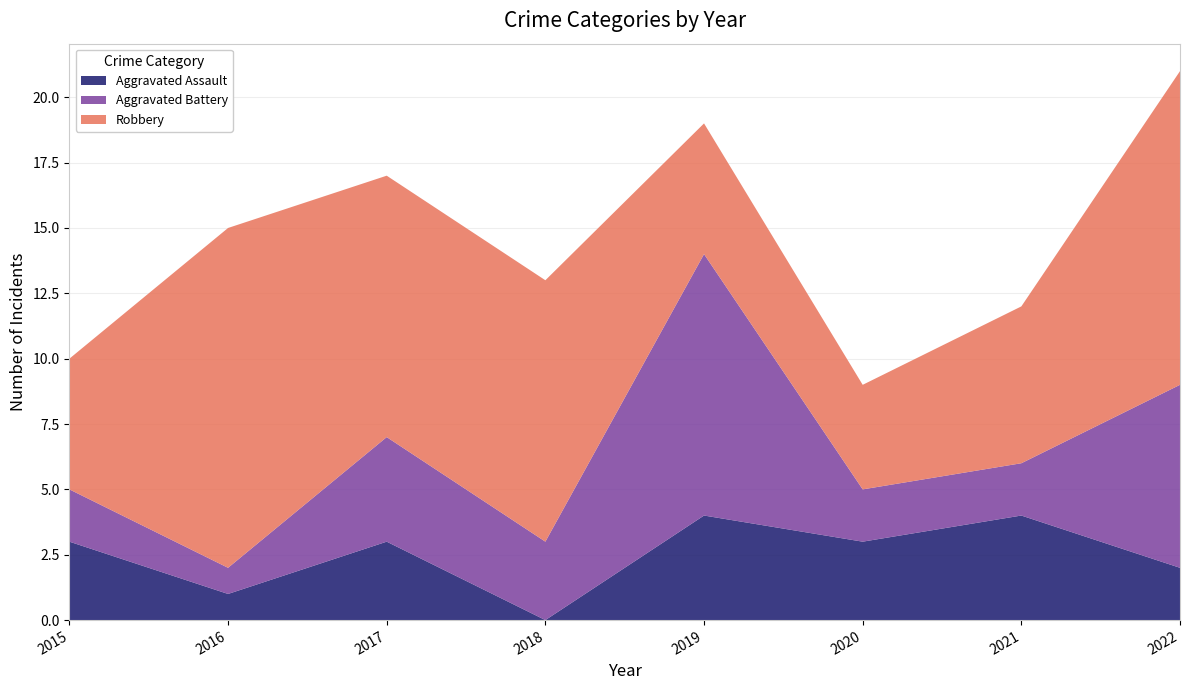

Reading left to right, what are all the values shown in this chart?

Aggravated Assault: 2015=3	2016=1	2017=3	2018=0	2019=4	2020=3	2021=4	2022=2
Aggravated Battery: 2015=2	2016=1	2017=4	2018=3	2019=10	2020=2	2021=2	2022=7
Robbery: 2015=5	2016=13	2017=10	2018=10	2019=5	2020=4	2021=6	2022=12